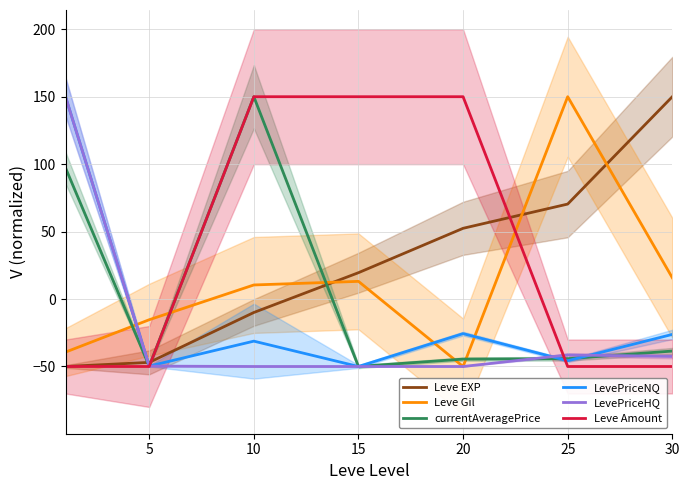

True or false: currentAveragePrice has a value of -55.3 at 30.

False